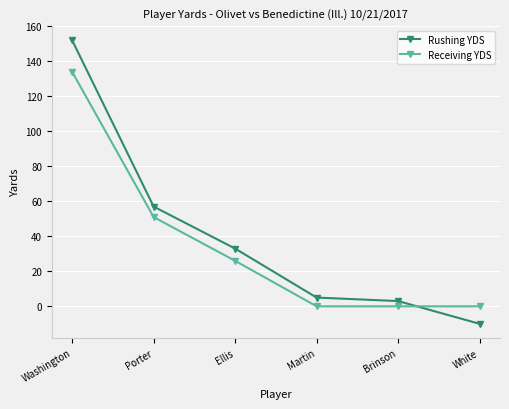

What is the greatest value displayed?

152